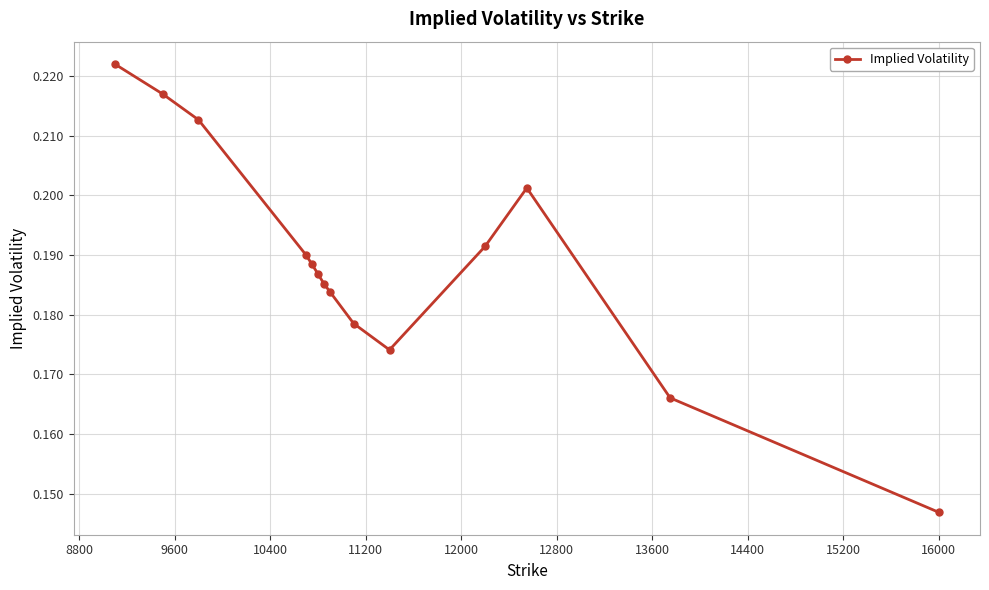

What is the sum of all values?

2.6